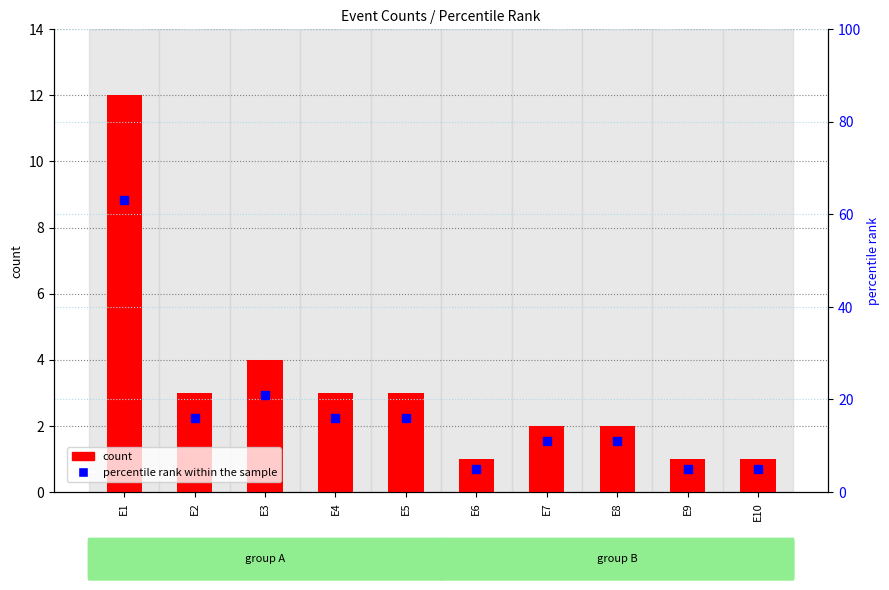

Where does the percentile rank within the sample series first go above 16?

E1